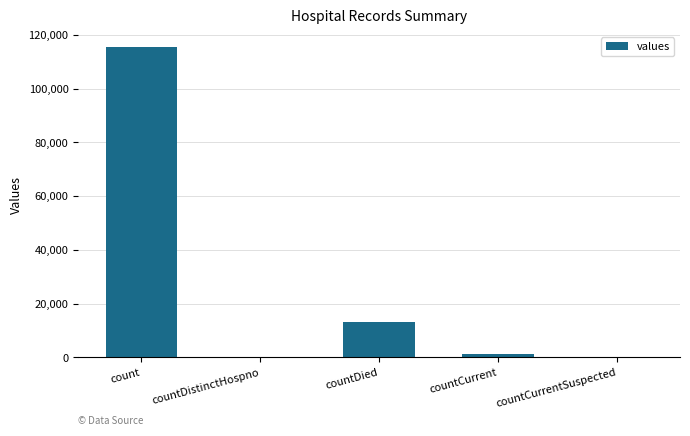

Where is the data nearest to the value 57689?

countDied